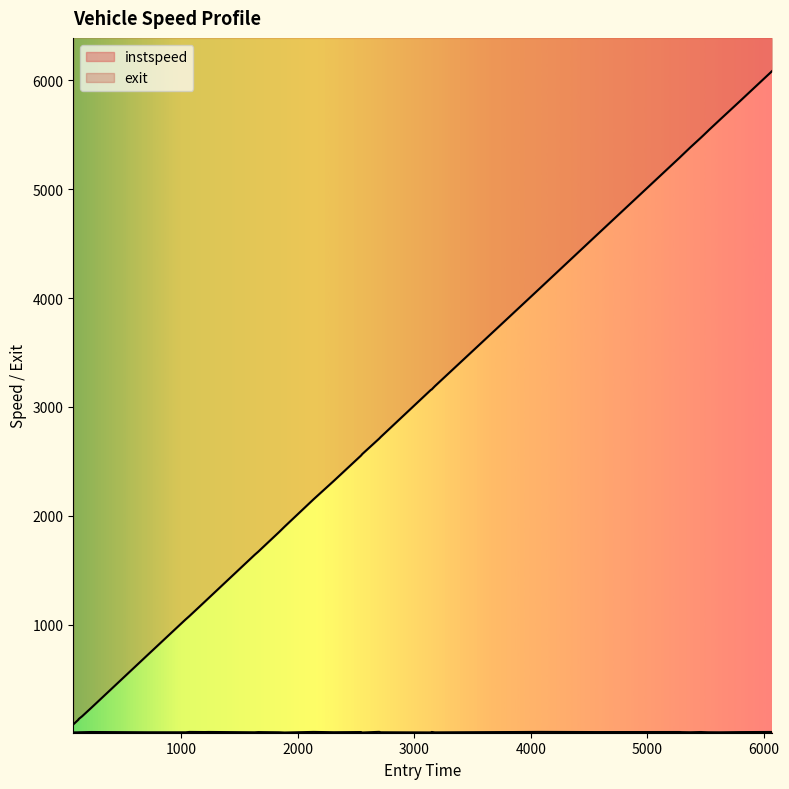

At which category does instspeed reach its first local valley?

1034.0